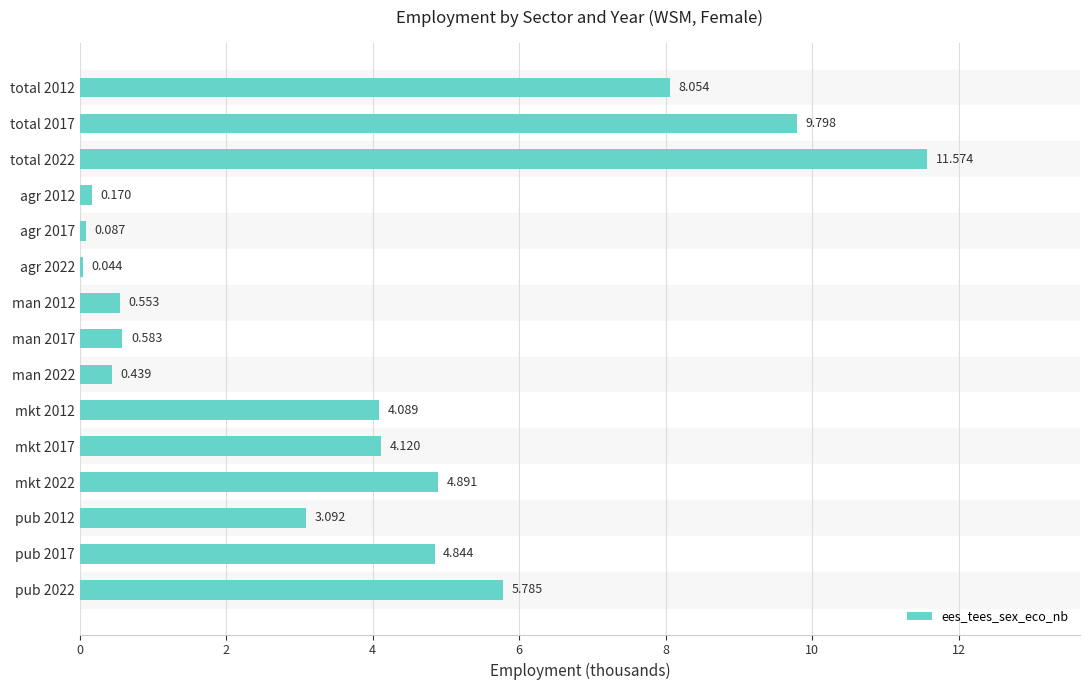

Which label corresponds to the smallest value in the chart?

agr 2022